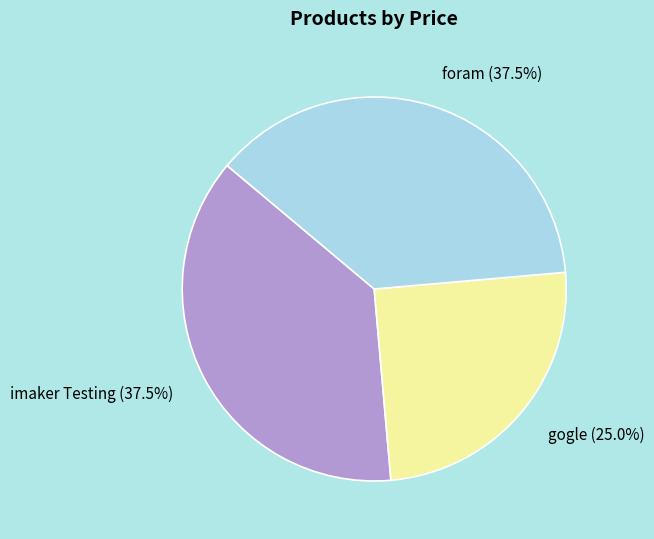

Between gogle and foram, which is larger?

foram